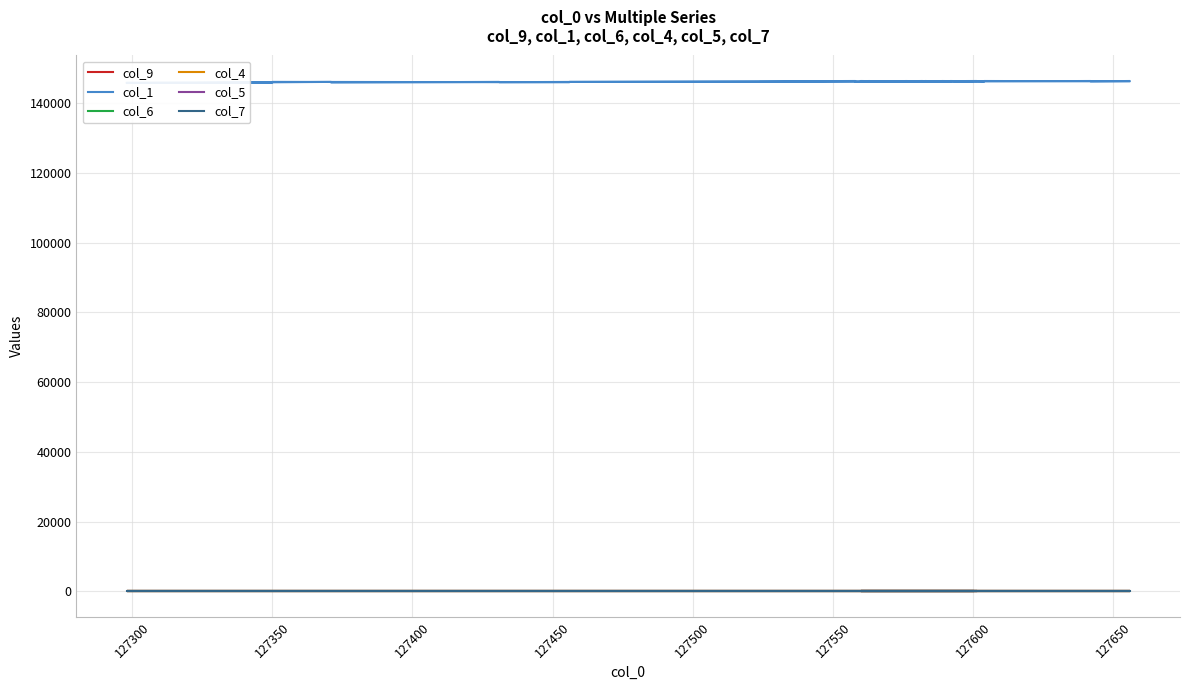

What is the difference between the maximum and minimum values in the col_1 series?

569.0